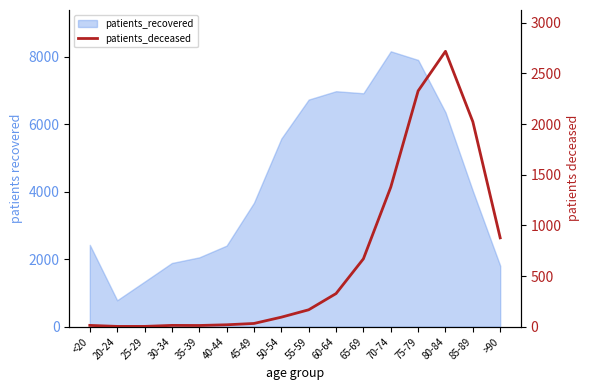

Read the value at 85-89.

2023